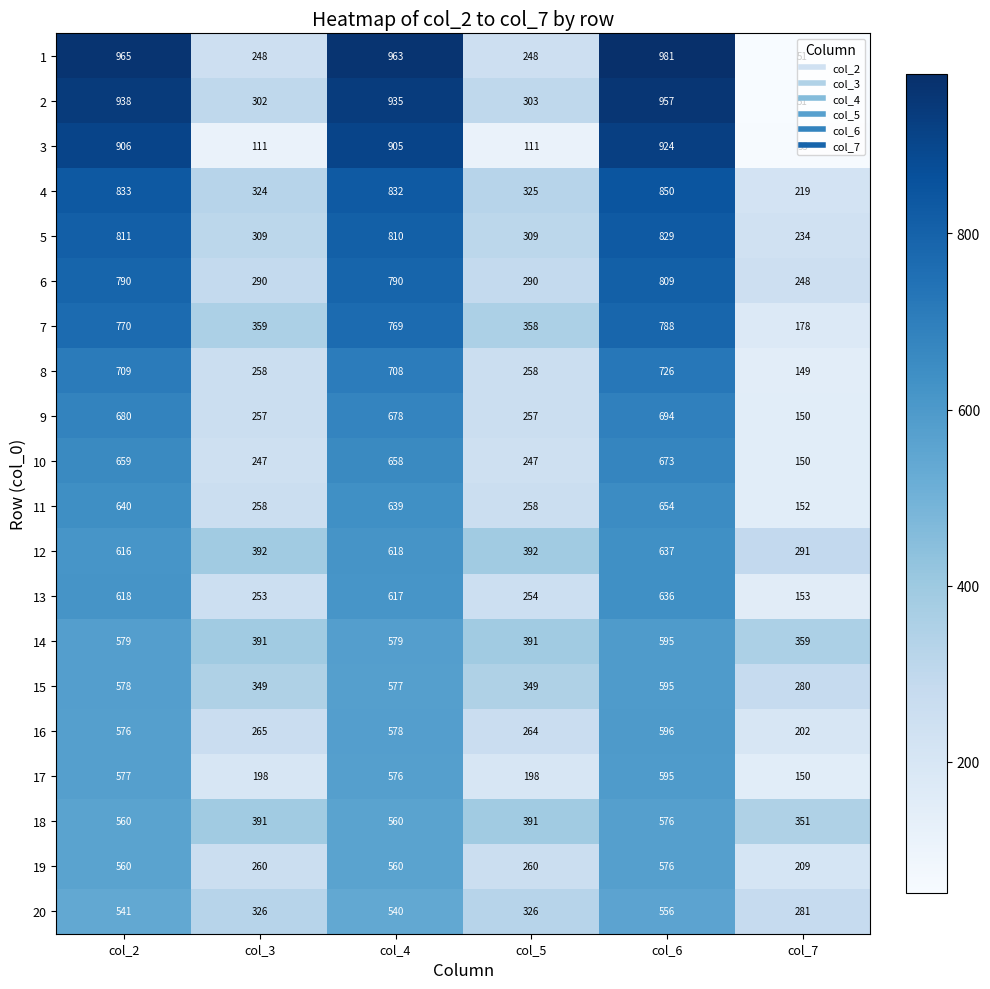

Which series changed the most between col_3 and col_4?

3